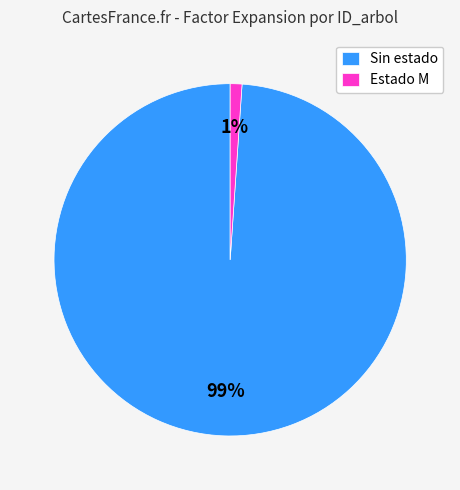

To the nearest percent, what is the difference between the largest and smallest slice percentages?

98%